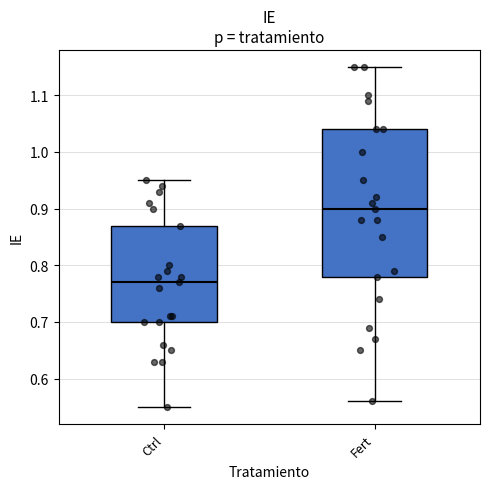

Where is the lower edge of the box for Fert on the y-axis? The values are not printed on the chart, so give them approximately, as read against the axis.

0.78